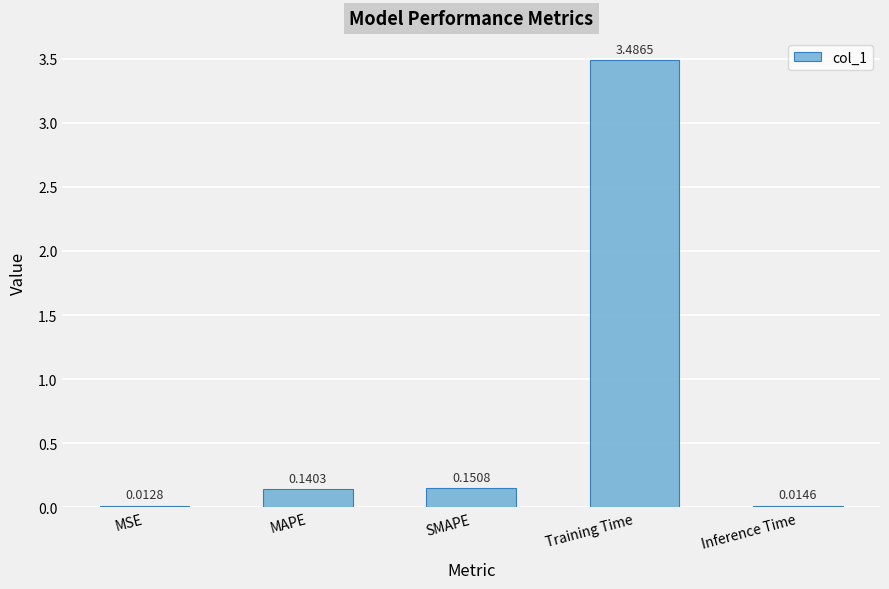

What is the maximum value shown in the chart?

3.5